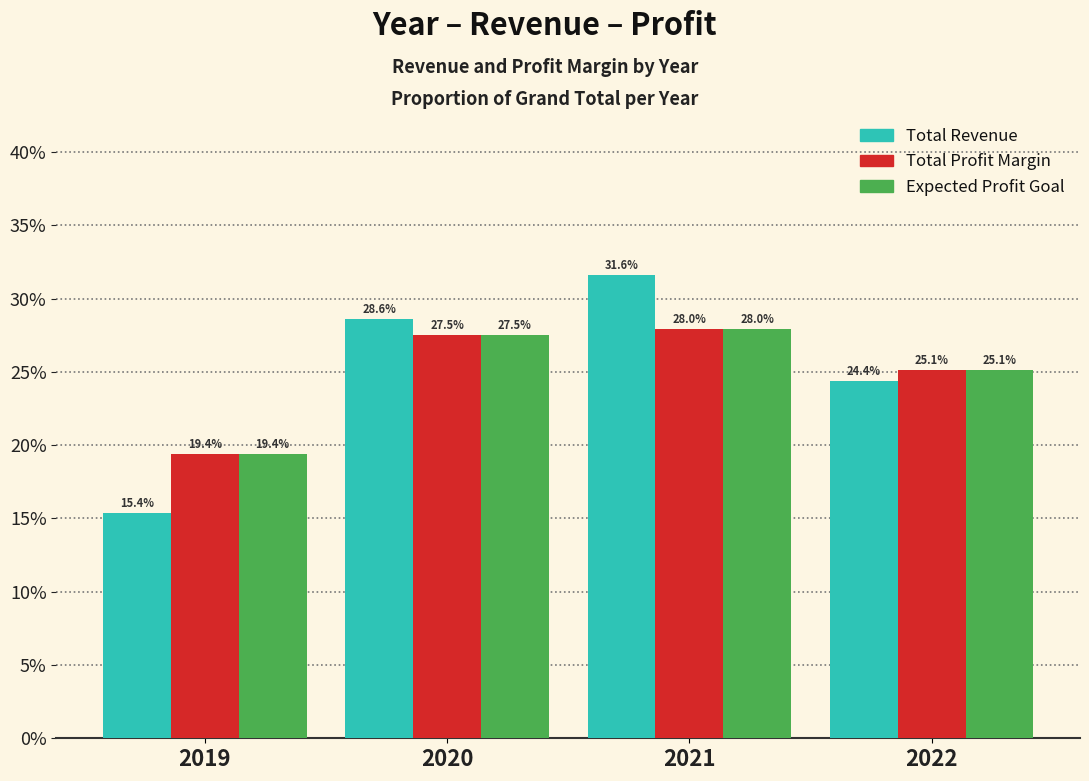

What is the lowest value of the Expected Profit Goal series?

0.2